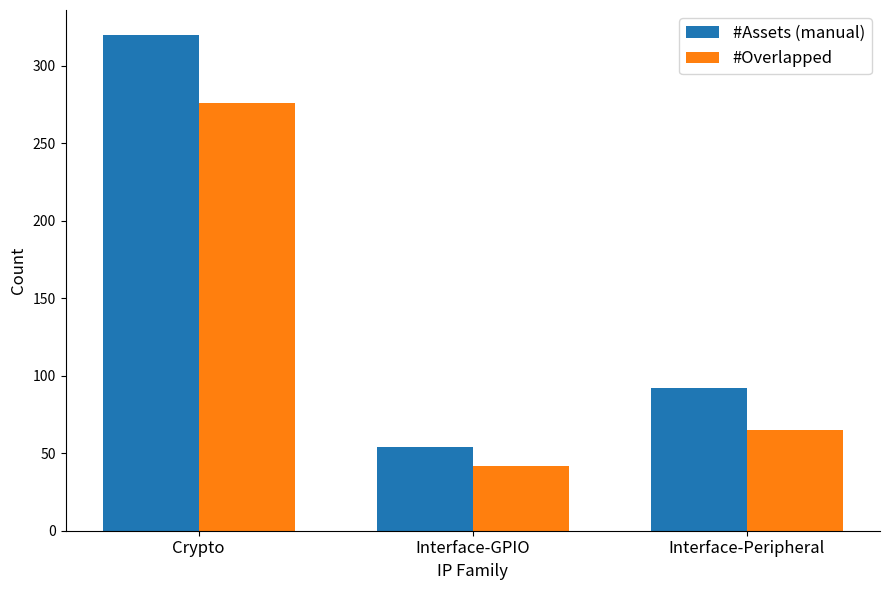

Rank the series by their average value, from highest to lowest.

#Assets (manual), #Overlapped